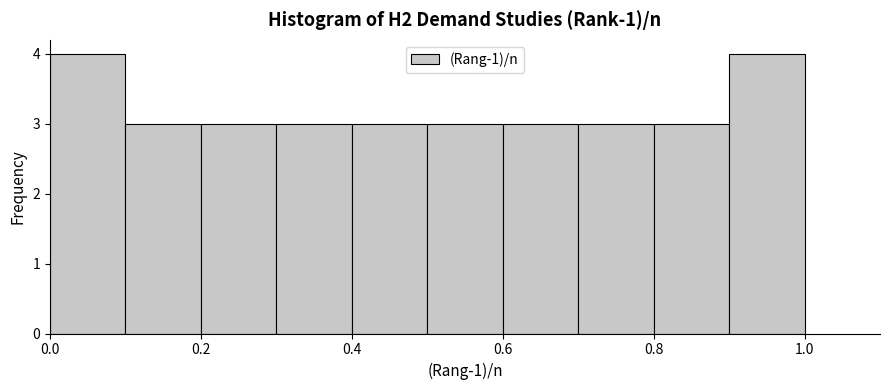

How tall is the bar that spans 0.0 to 0.1 on the x-axis? The values are not printed on the chart, so give them approximately, as read against the axis.

4